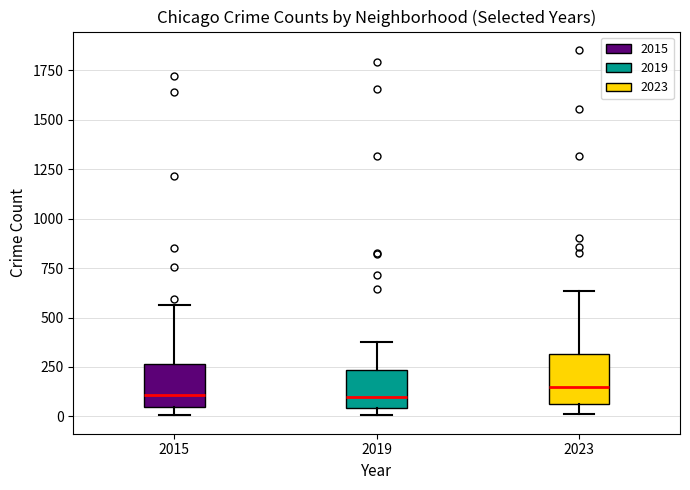

Reading left to right, transcribe this box plot: for each box, give where its median line is, the range the box spans, and where its two whiskers end, as read against the y-axis. The values are not printed on the chart, so give them approximately, as read against the axis.

2015: median 100, box 50 to 250, whiskers 0 to 550
2019: median 100, box 50 to 250, whiskers 0 to 400
2023: median 150, box 50 to 300, whiskers 0 to 650